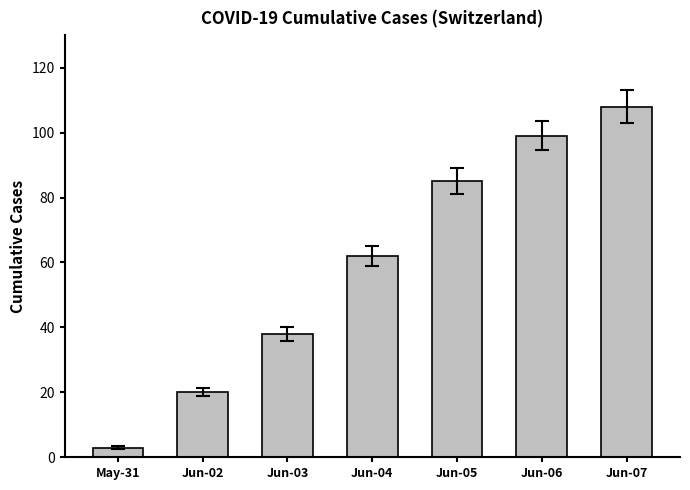

The chart shows a value of 30 at Jun-02. True or false?

False